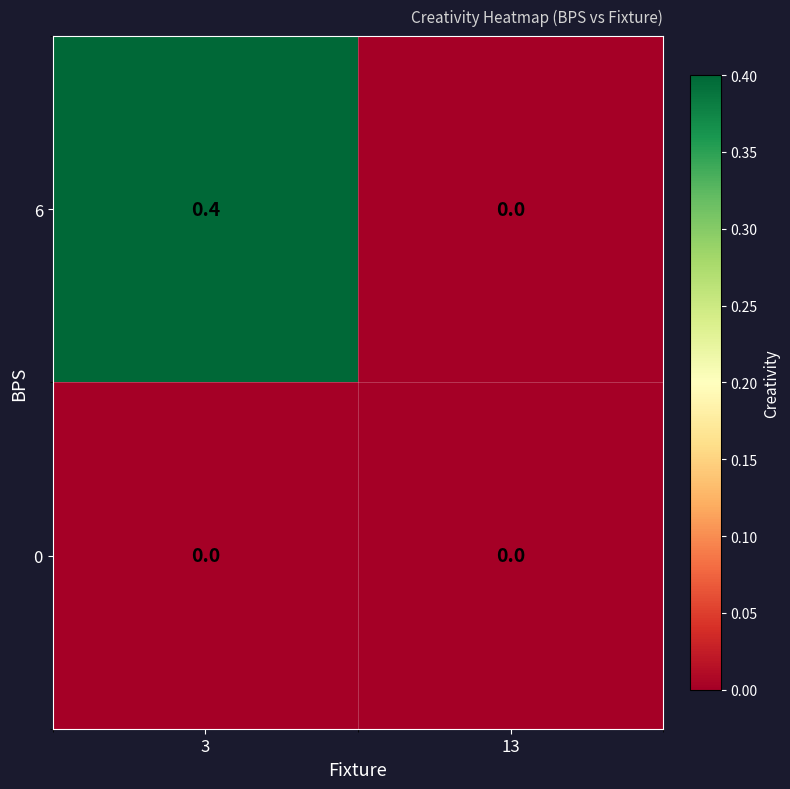

At which category does the chart reach its peak across all series?

3